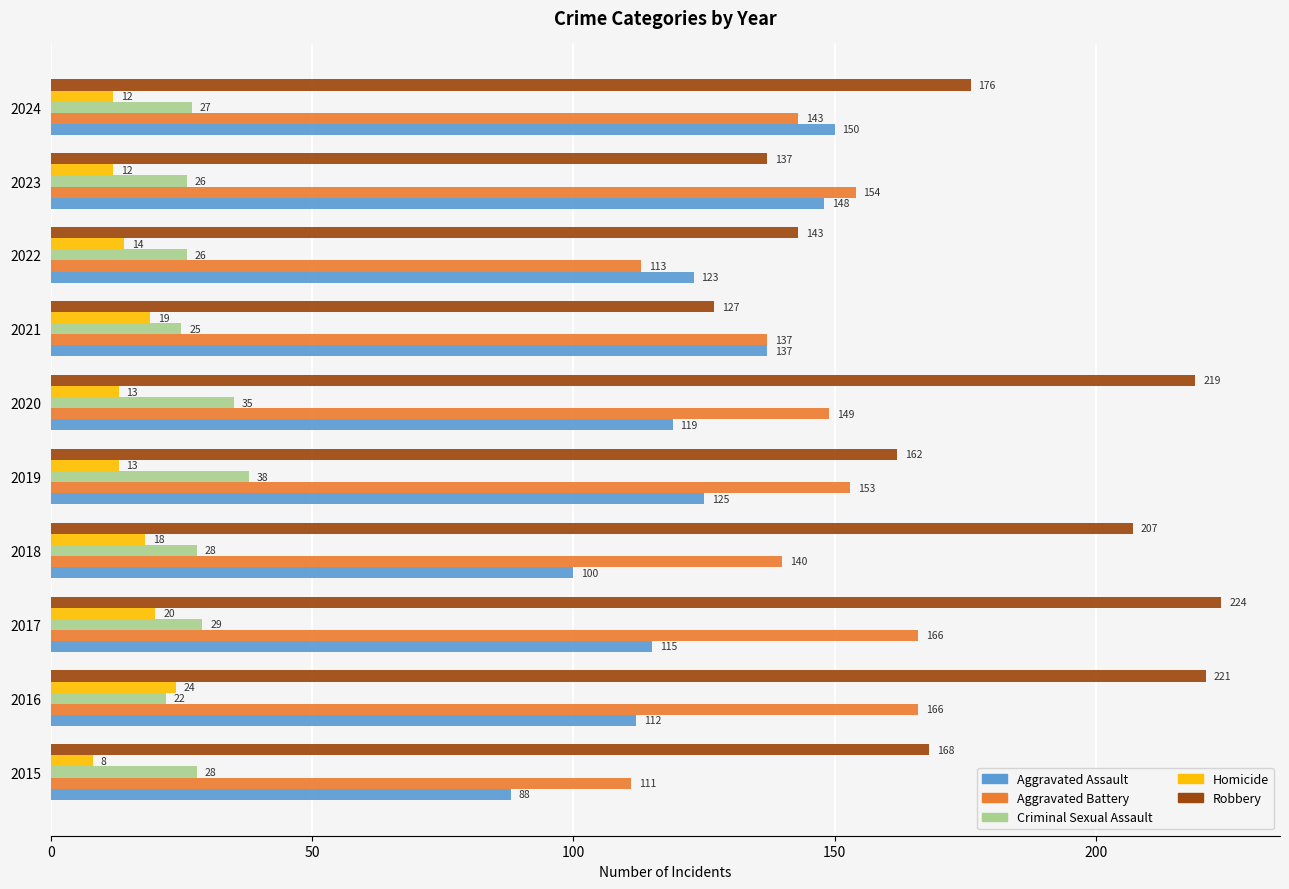

How many categories are shown in the chart?

10